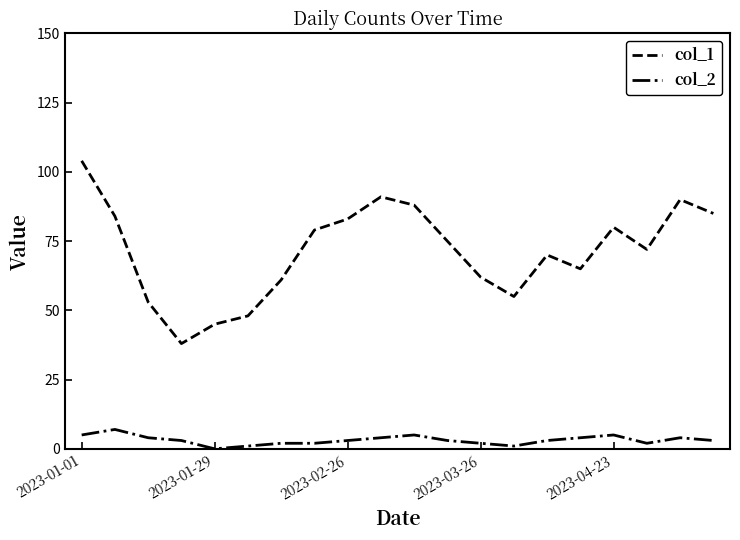

True or false: col_1 and col_2 cross at least once.

False